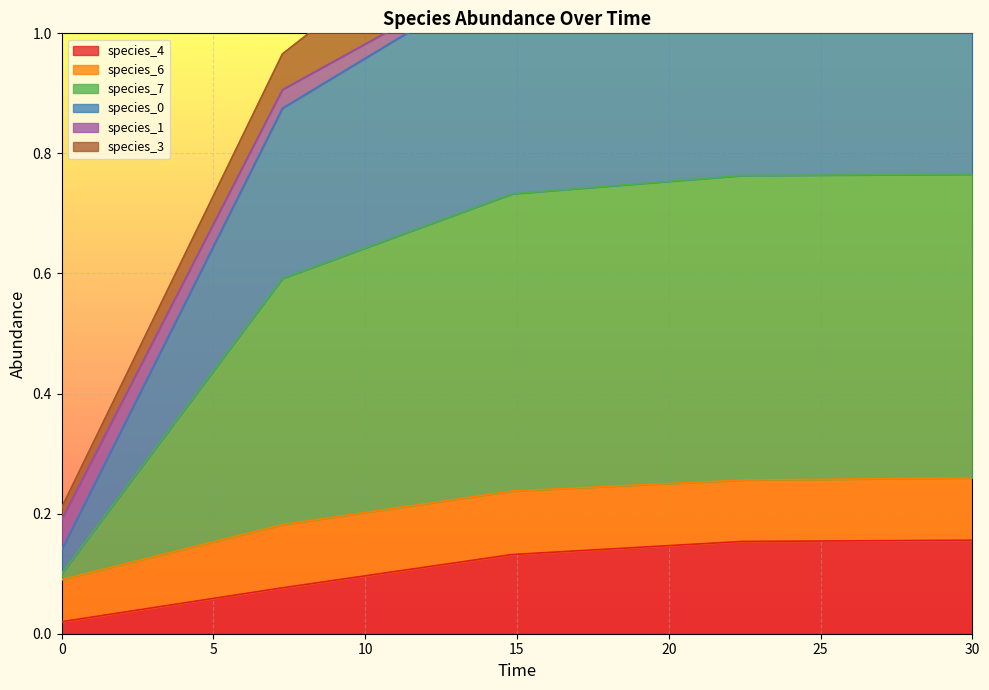

Is it true that species_4 equals 0.0 at 30?

False